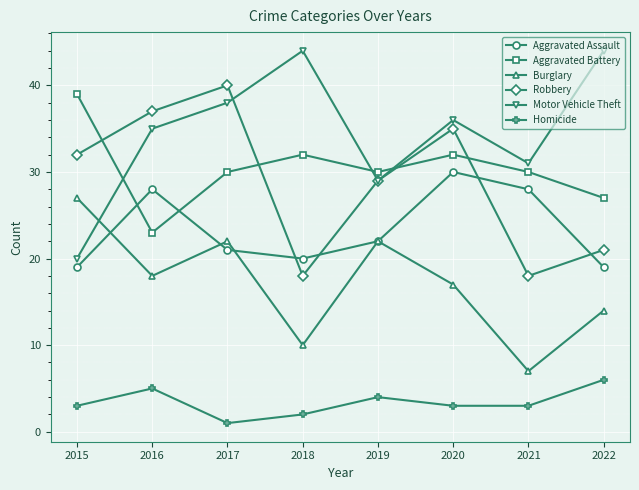

Reading left to right, list all the values displayed in this chart.

Aggravated Assault: 2015=19	2016=28	2017=21	2018=20	2019=22	2020=30	2021=28	2022=19
Aggravated Battery: 2015=39	2016=23	2017=30	2018=32	2019=30	2020=32	2021=30	2022=27
Burglary: 2015=27	2016=18	2017=22	2018=10	2019=22	2020=17	2021=7	2022=14
Robbery: 2015=32	2016=37	2017=40	2018=18	2019=29	2020=35	2021=18	2022=21
Motor Vehicle Theft: 2015=20	2016=35	2017=38	2018=44	2019=29	2020=36	2021=31	2022=44
Homicide: 2015=3	2016=5	2017=1	2018=2	2019=4	2020=3	2021=3	2022=6